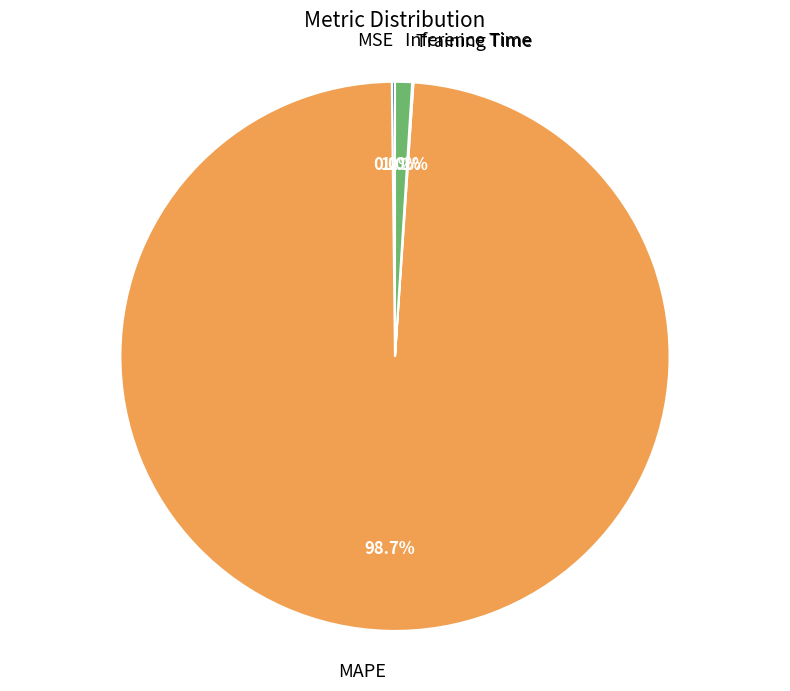

Which slice is the largest?

MAPE